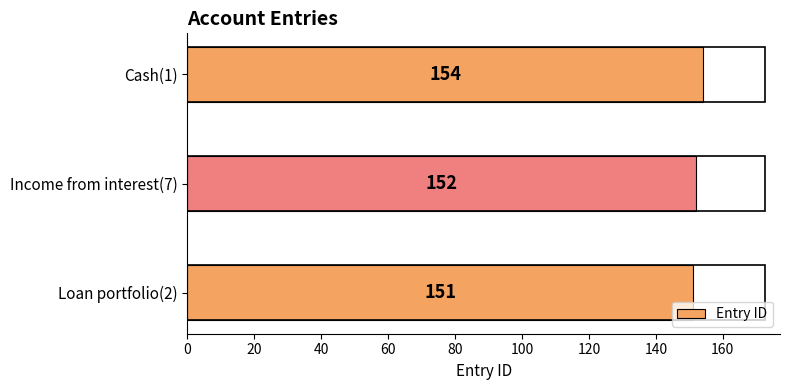

Approximately how many times larger is the value at Loan portfolio(2) compared to Cash(1)?

1.0